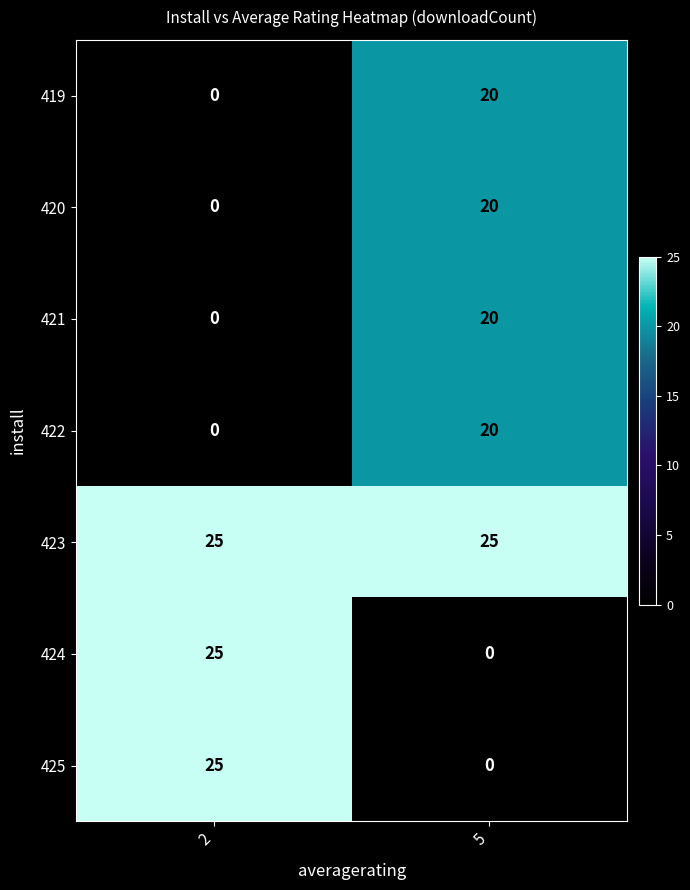

What is the difference between the 425 values at 5 and 2?

25